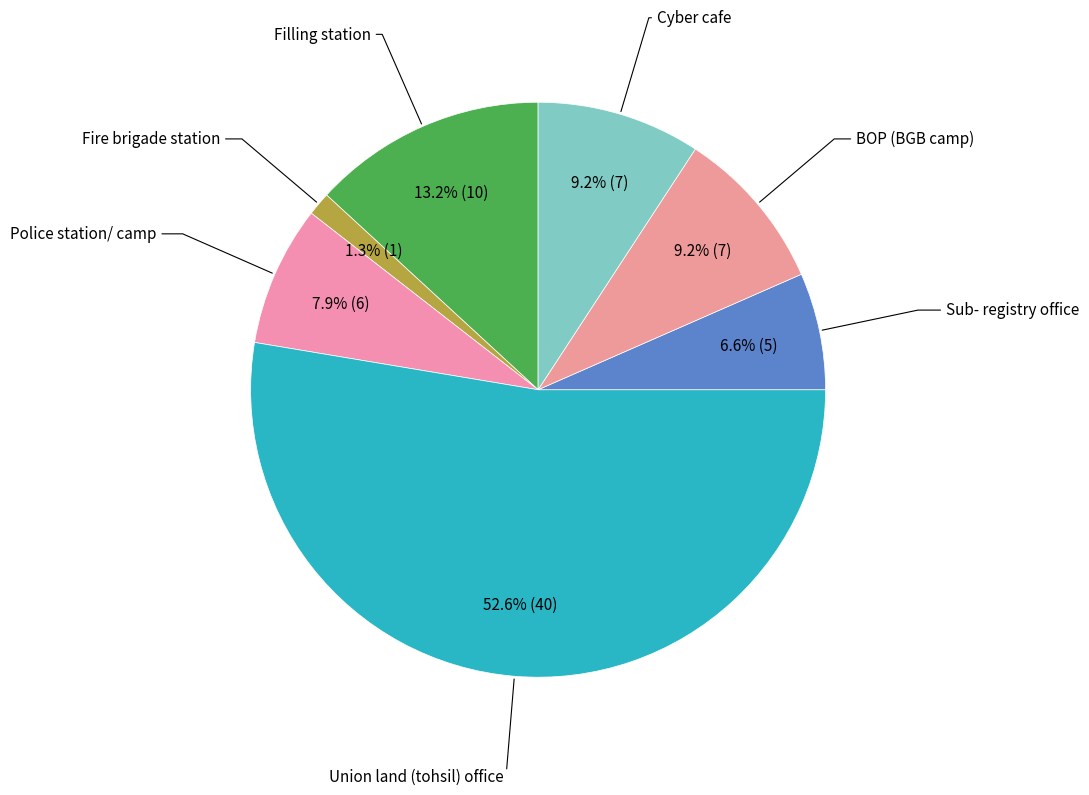

Which category has the biggest portion of the pie?

Union land (tohsil) office